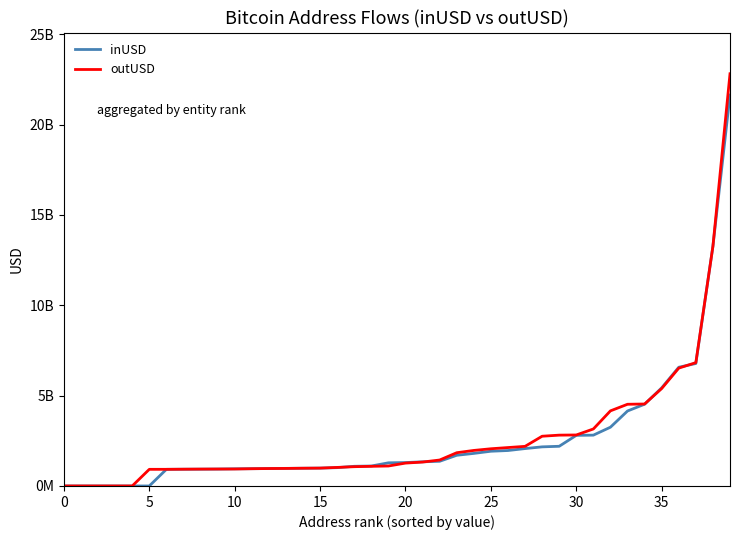

What are all the series names shown in the legend?

inUSD, outUSD